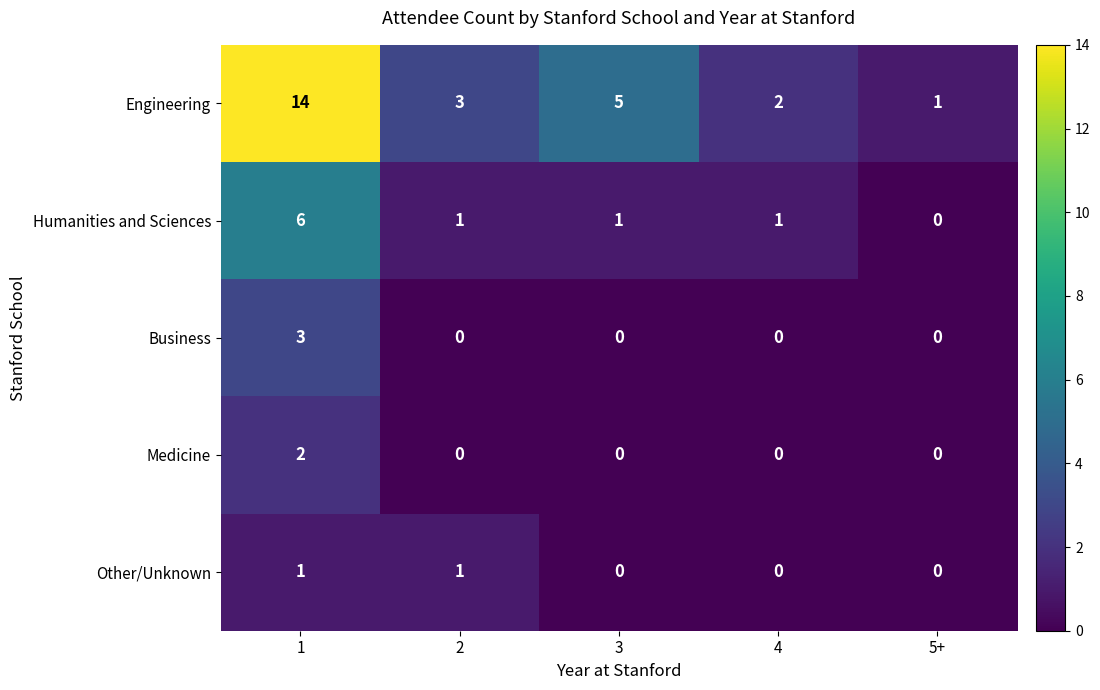

True or false: Humanities and Sciences has a value of 1 at 2.

True